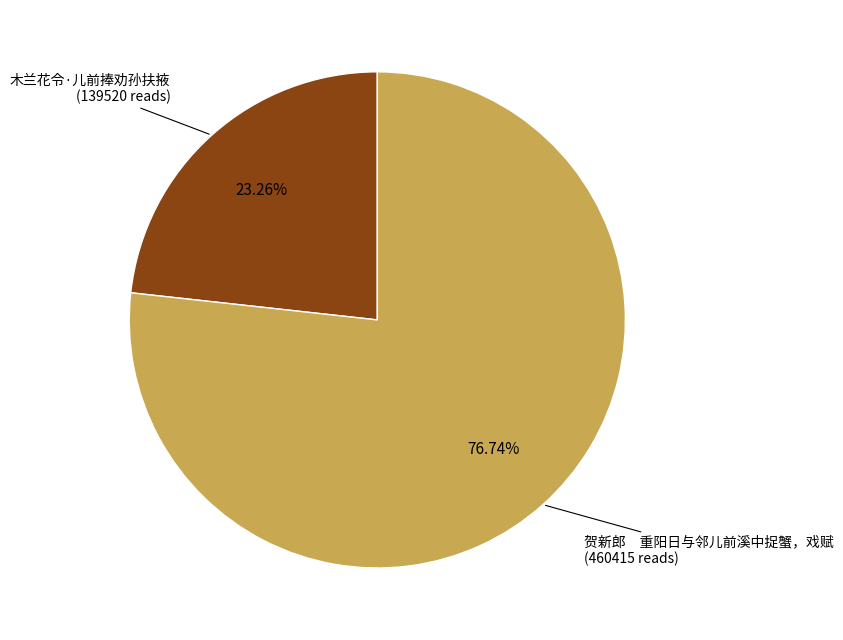

Rank the categories by value from lowest to highest.

木兰花令·儿前捧劝孙扶掖, 贺新郎 重阳日与邻儿前溪中捉蟹，戏赋